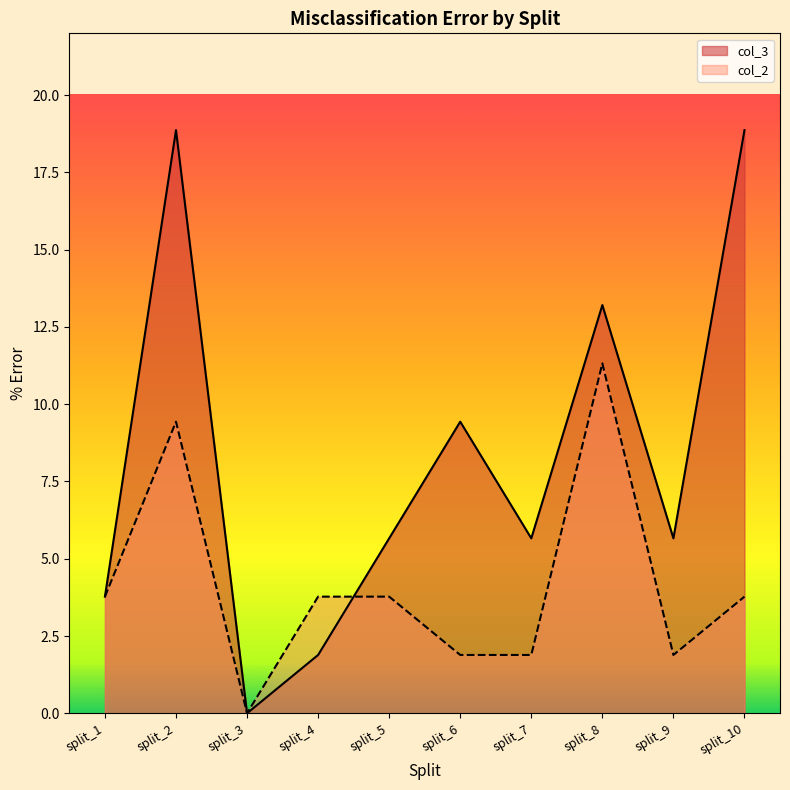

What is the difference between the col_3 values at split_6 and split_2?

9.4